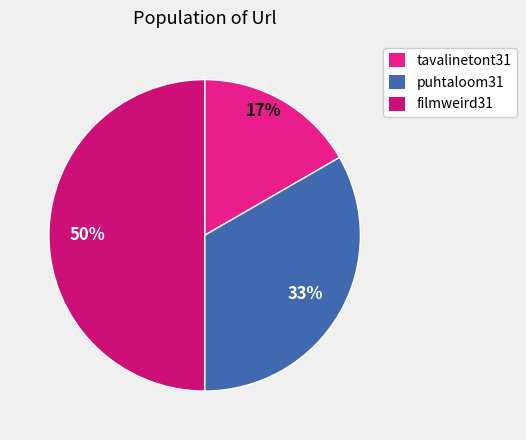

What is the change in value from puhtaloom31 to filmweird31?

+1